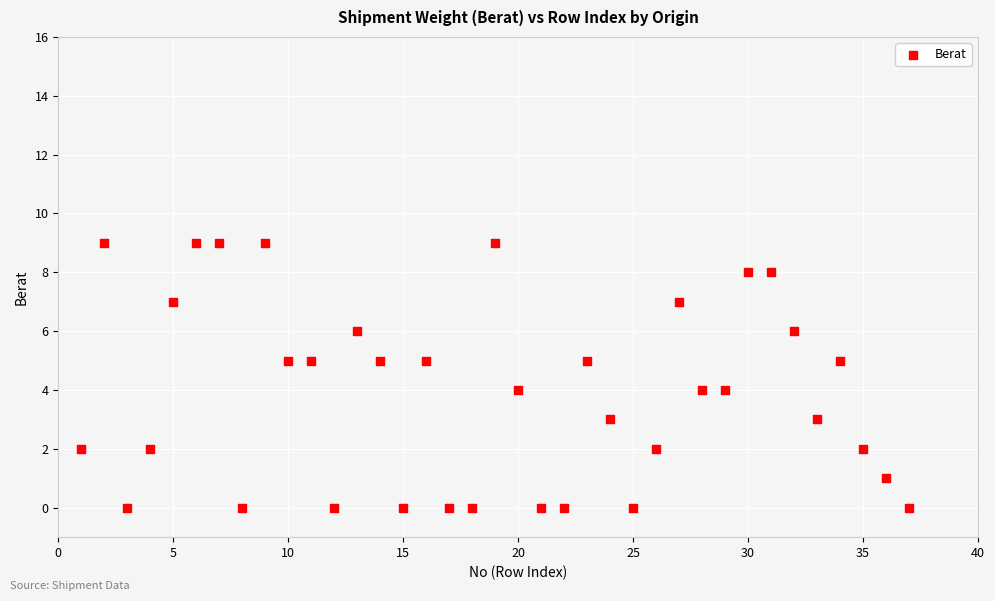

What is the range of Y values (max minus min)?

9